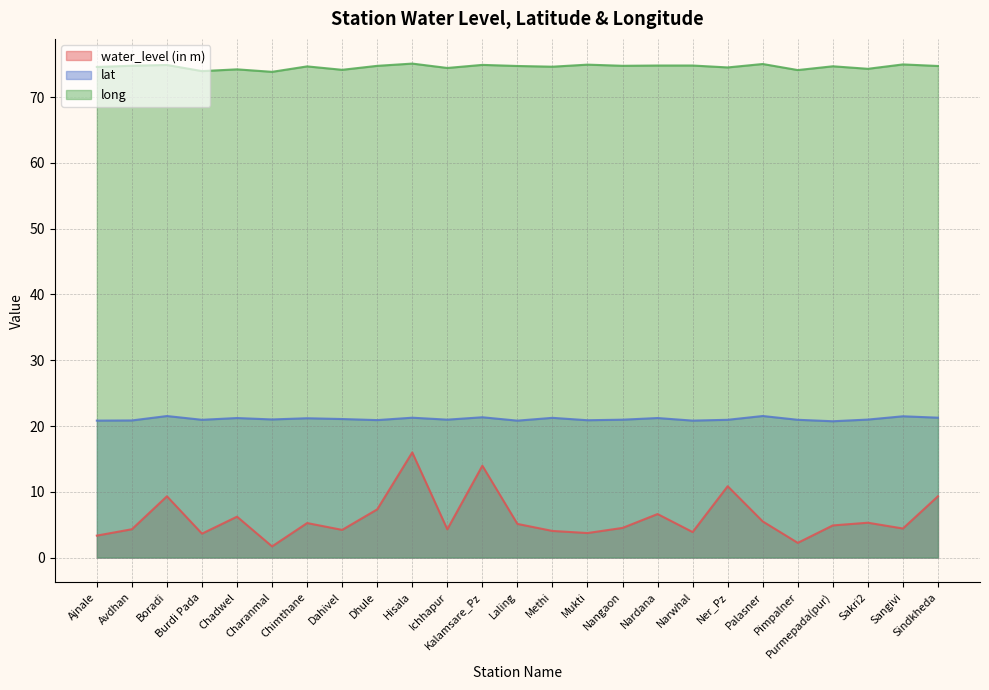

At which category is the sum across all series the highest?

Hisala